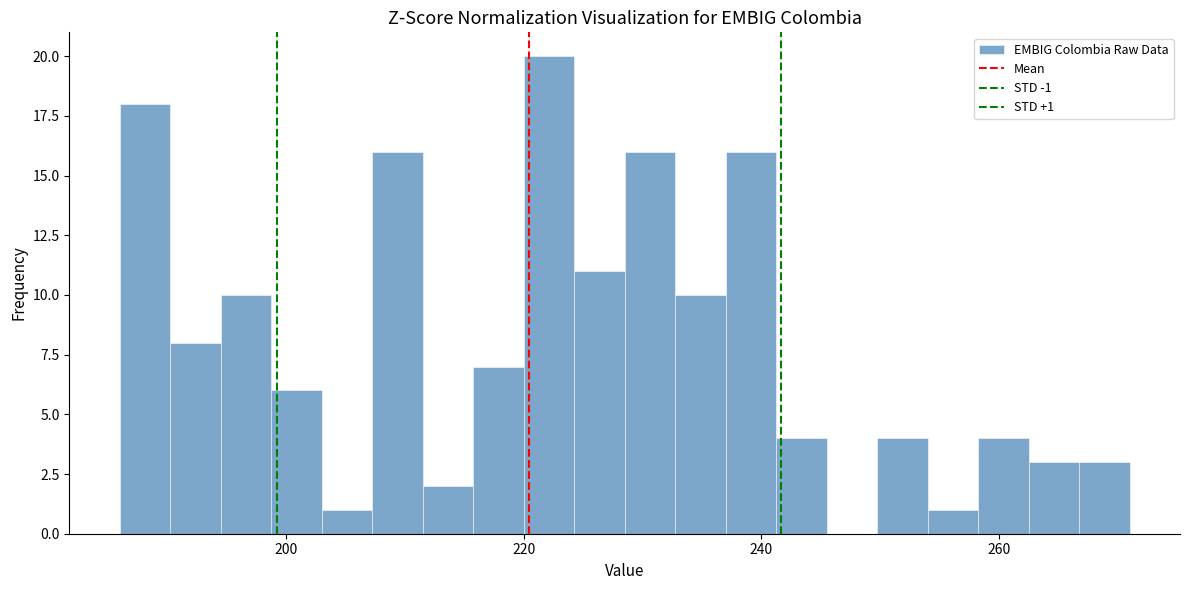

Read against the x-axis, roughly where is the centre of the tallest bar?

222